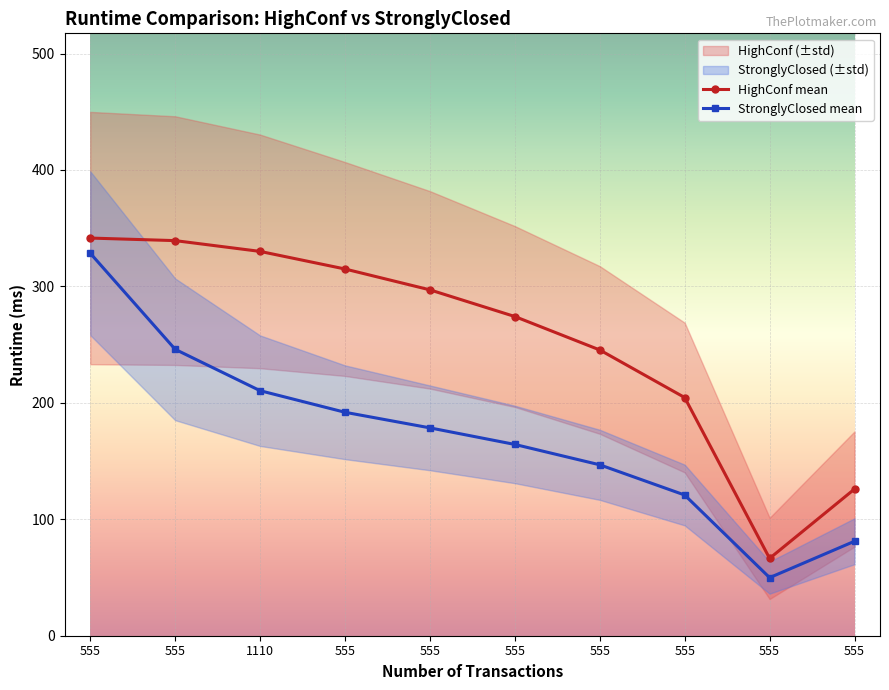

At which category does the chart reach its peak across all series?

555